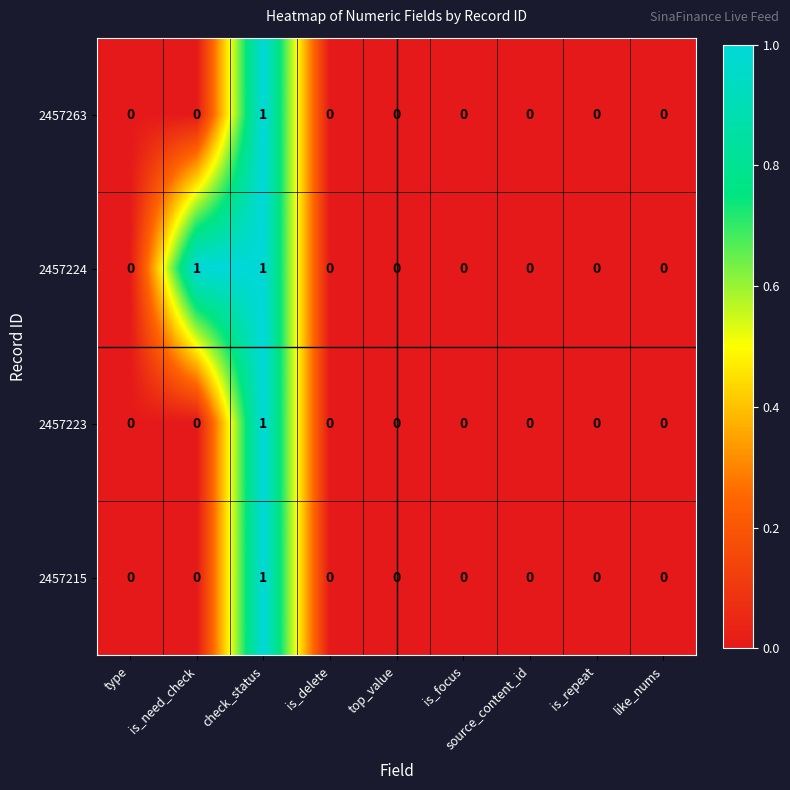

At which category is the sum across all series the highest?

check_status